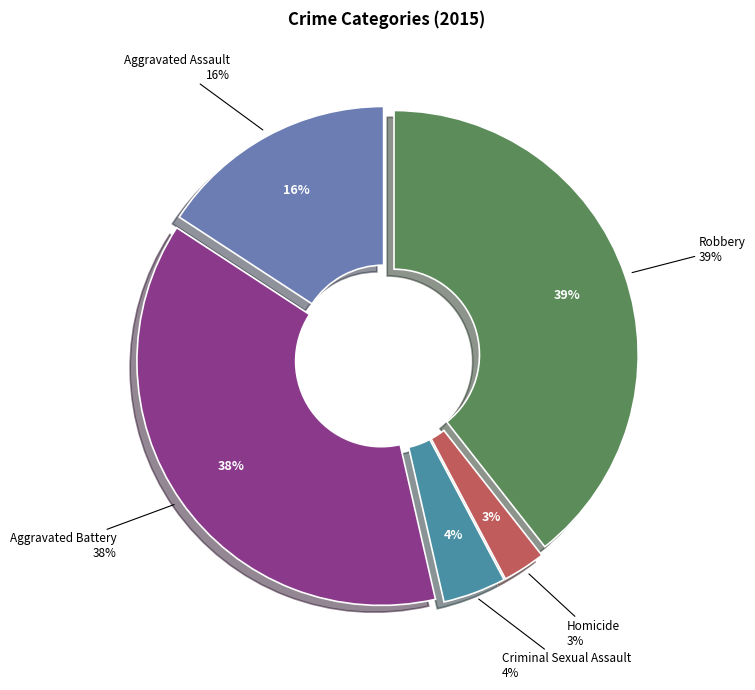

Do Aggravated Assault and Aggravated Battery together represent more than half of the pie?

Yes